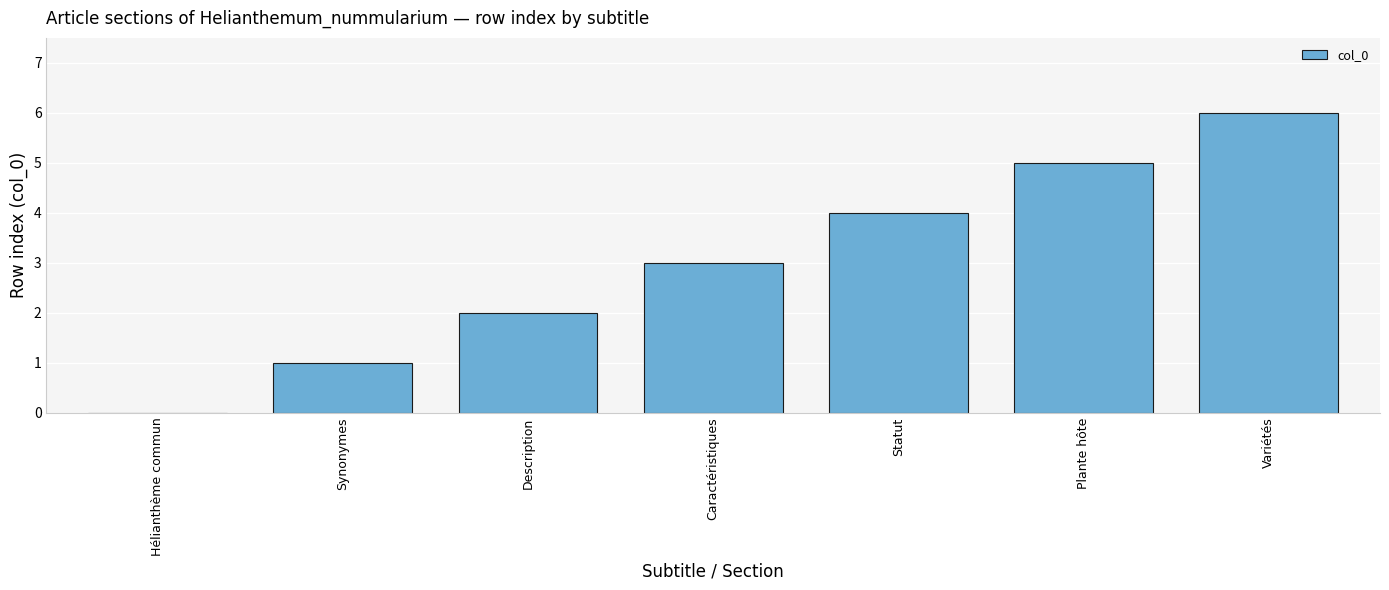

What is the average value?

3